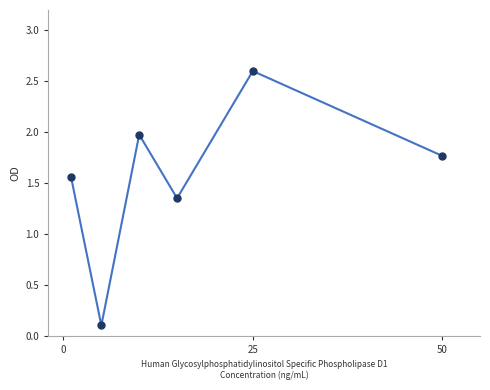

True or false: there are more than 1 points higher than both neighbors.

True